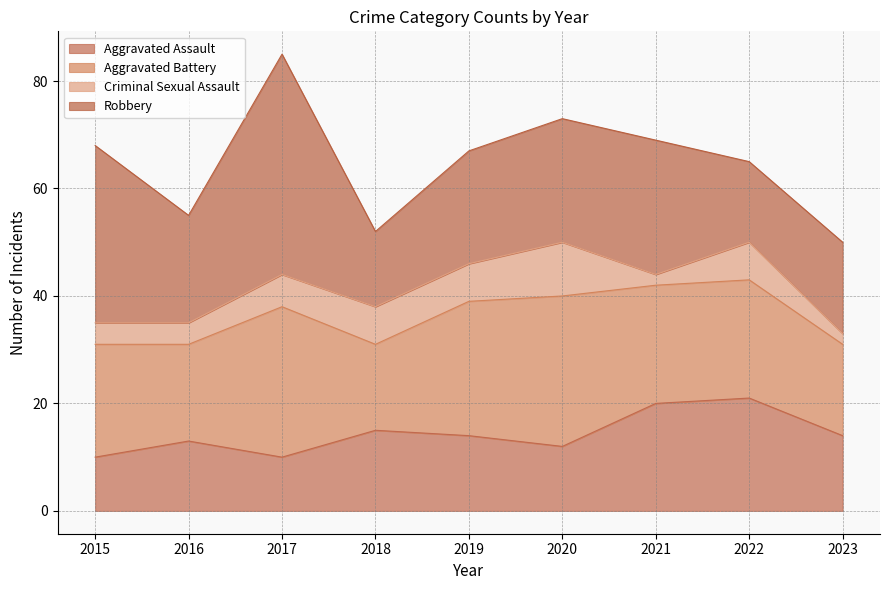

Rank the series at 2019 from lowest to highest value.

Criminal Sexual Assault, Aggravated Assault, Robbery, Aggravated Battery